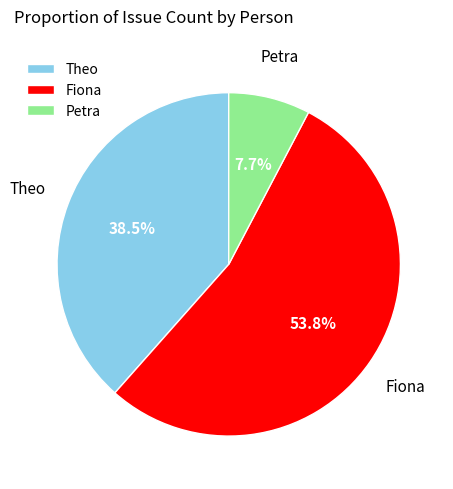

Is there a majority slice in this chart?

Yes